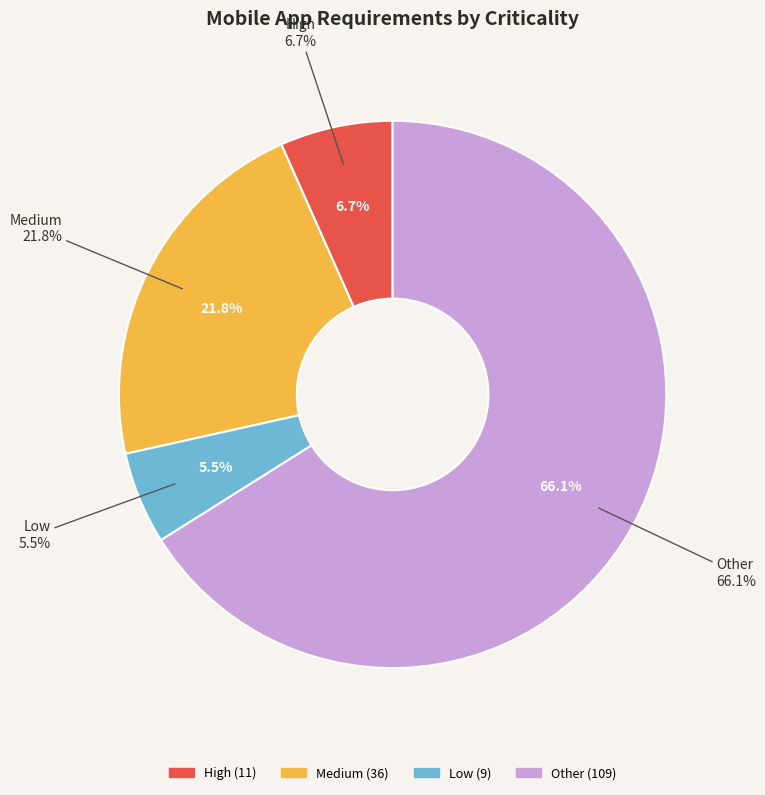

Count the number of slices in the pie.

4